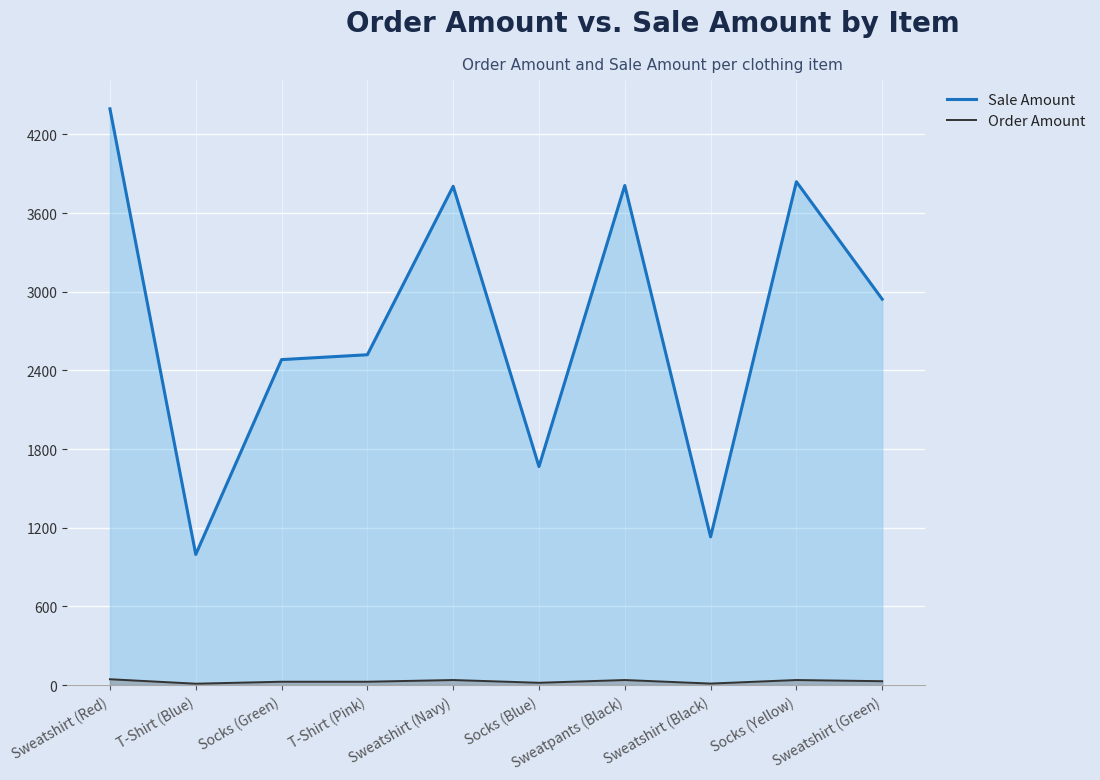

Reading left to right, extract all data points from this chart.

Sale Amount: Sweatshirt (Red)=4395	T-Shirt (Blue)=996	Socks (Green)=2482	T-Shirt (Pink)=2519	Sweatshirt (Navy)=3804	Socks (Blue)=1666	Sweatpants (Black)=3810	Sweatshirt (Black)=1130	Socks (Yellow)=3839	Sweatshirt (Green)=2943
Order Amount: Sweatshirt (Red)=44	T-Shirt (Blue)=10	Socks (Green)=25	T-Shirt (Pink)=25	Sweatshirt (Navy)=38	Socks (Blue)=17	Sweatpants (Black)=38	Sweatshirt (Black)=11	Socks (Yellow)=38	Sweatshirt (Green)=29